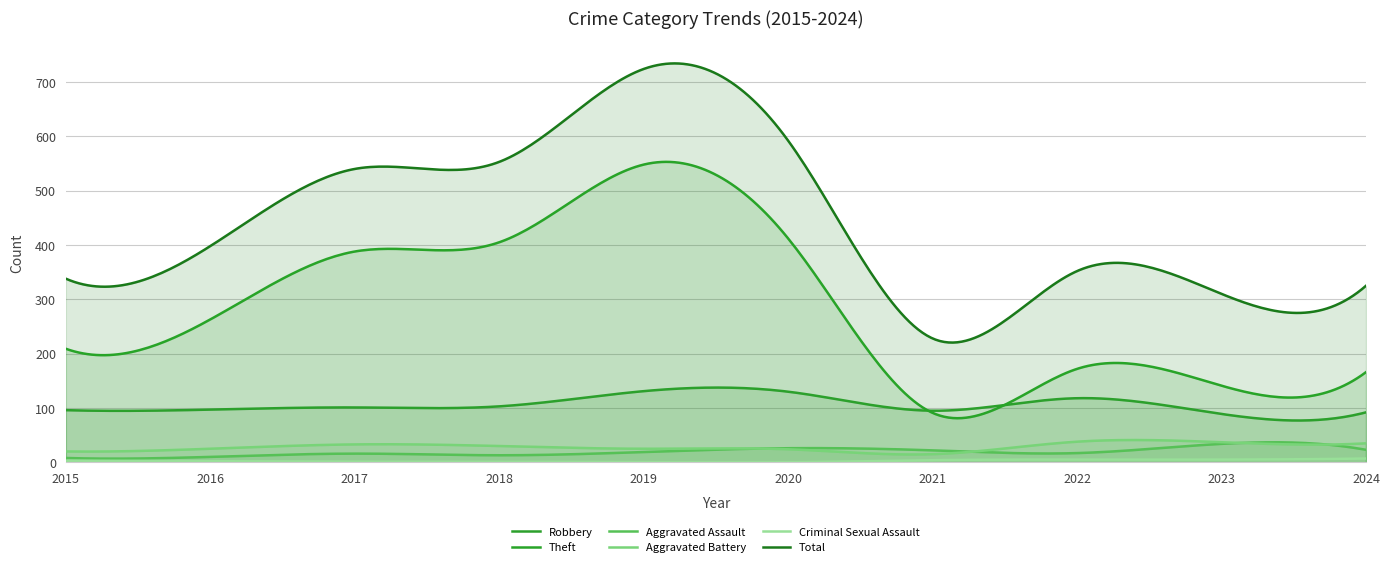

What is the difference between the maximum and minimum values in the Total series?

513.8